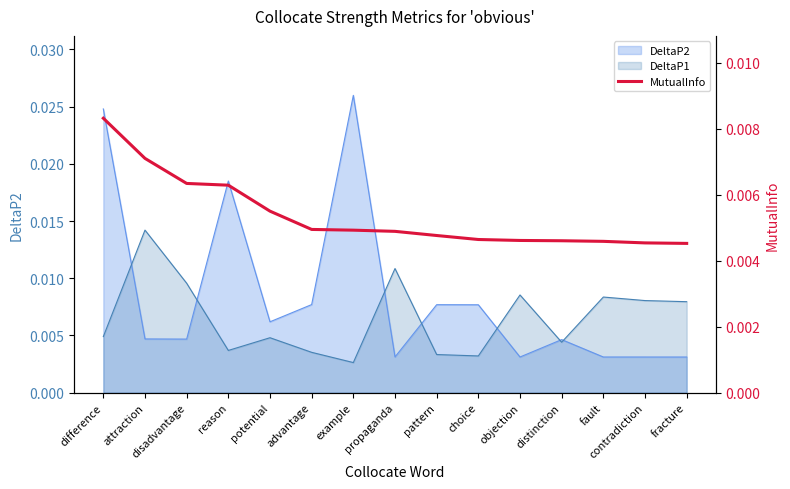

List the labels in order of value, smallest first.

fracture, contradiction, fault, distinction, objection, choice, pattern, propaganda, example, advantage, potential, reason, disadvantage, attraction, difference